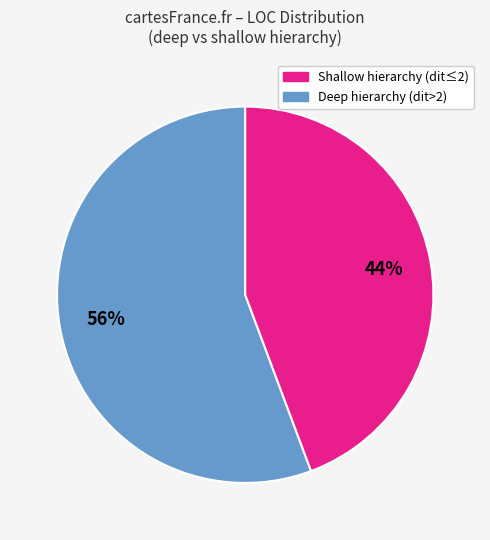

How many slices are in this pie chart?

2